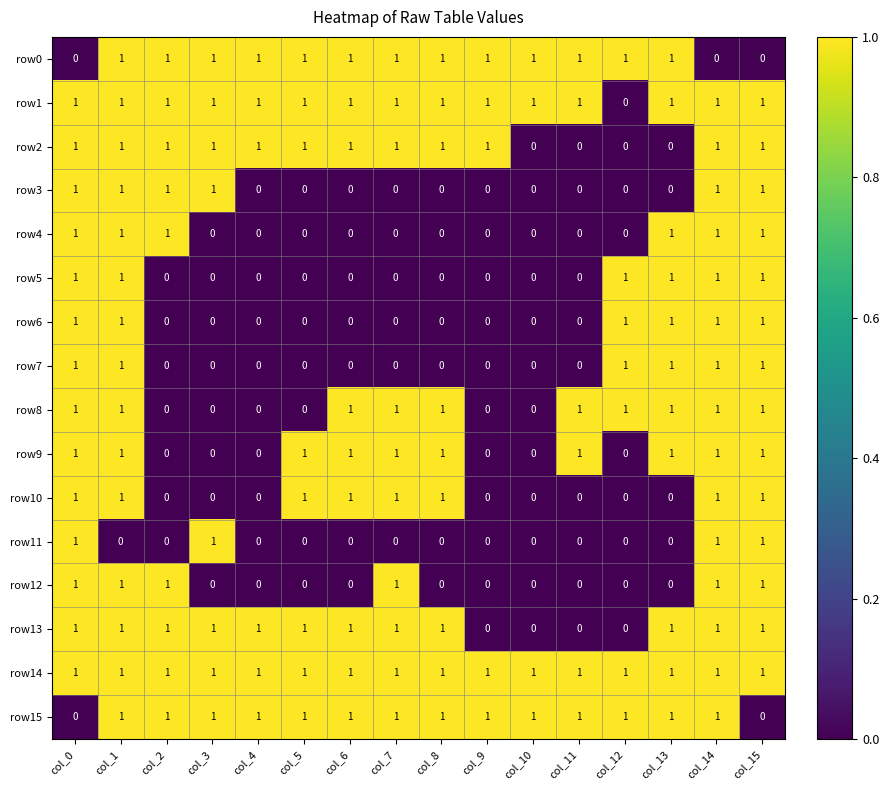

The value of row9 at col_12 is 0. True or false?

True